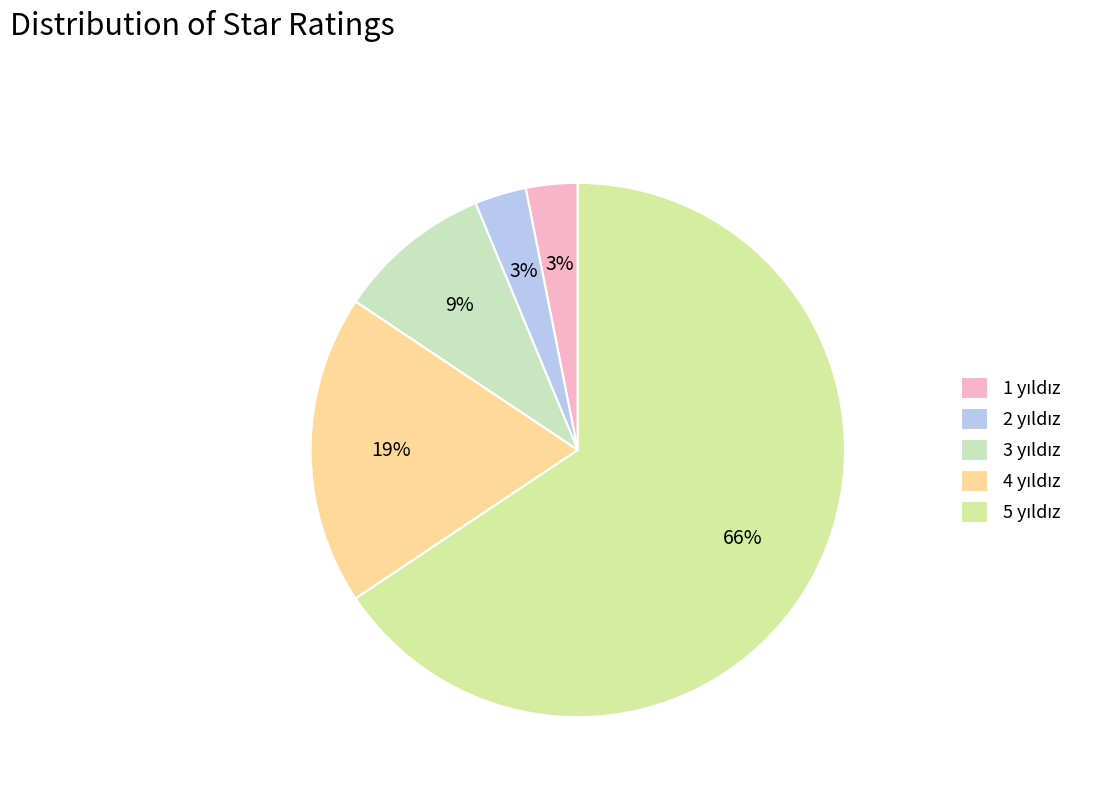

To the nearest percent, what is the average slice percentage?

20%